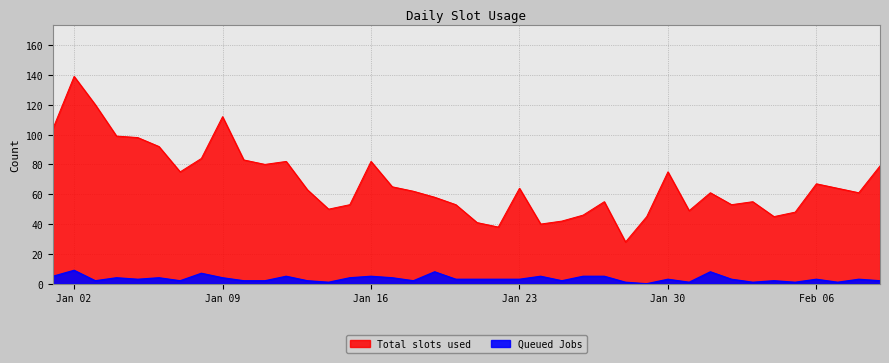

Is the value of Queued Jobs at 2023-02-04 greater than the value of Total slots used at 2023-01-07?

No